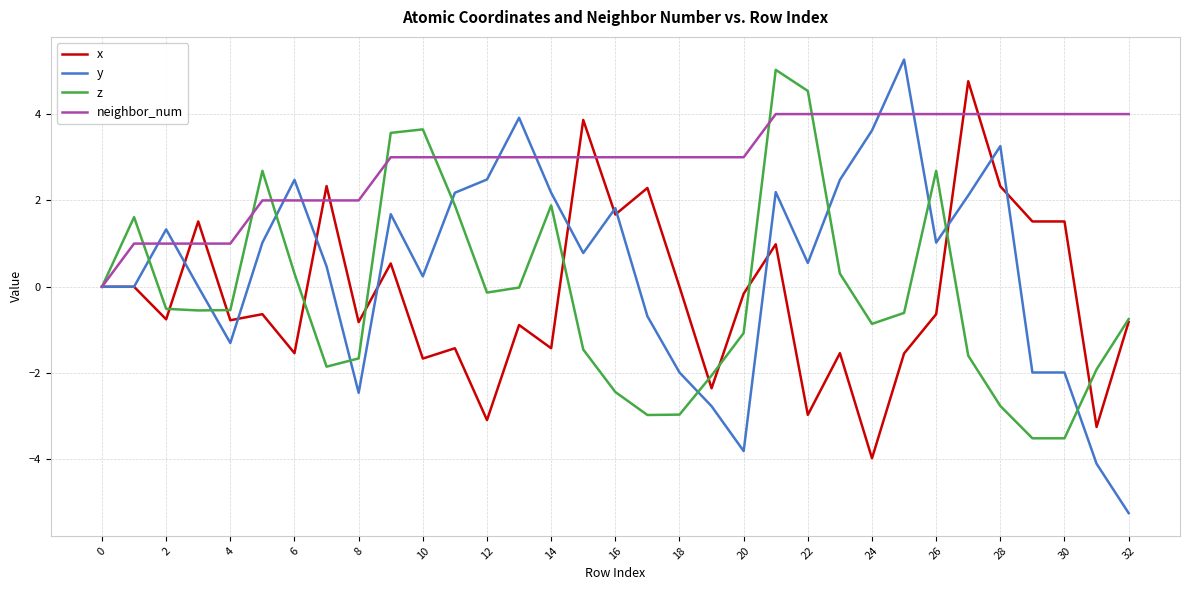

What is the sum of all neighbor_num values?

96.0